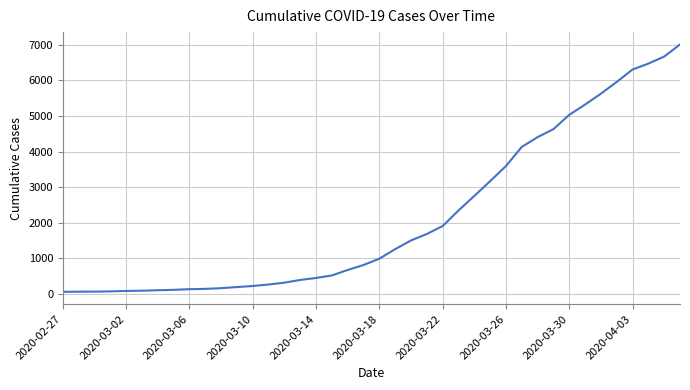

Which has a higher value, 2020-04-03 or 2020-03-10?

2020-04-03